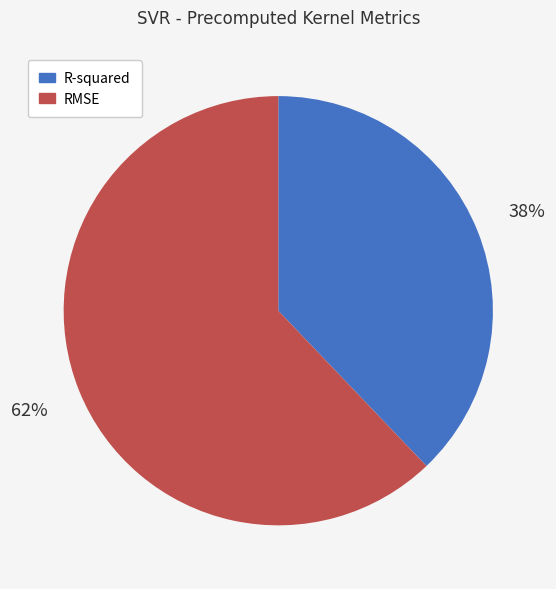

Which slice is the smallest?

R-squared